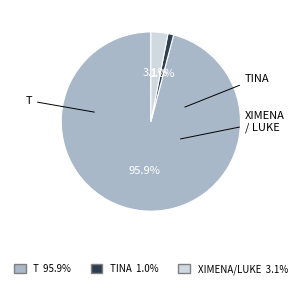

Is there any slice that represents more than half of the pie?

Yes